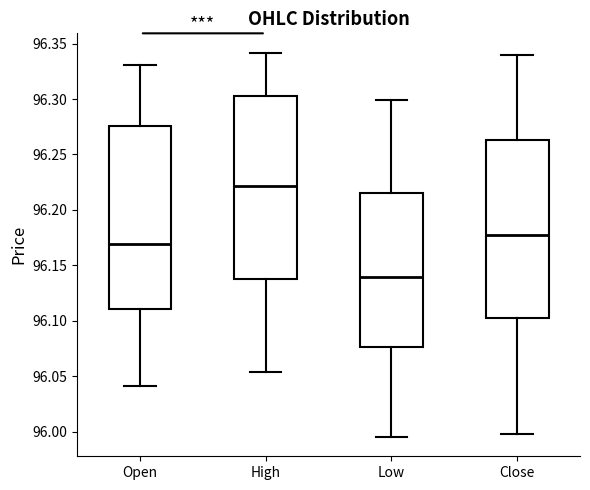

Reading left to right, transcribe this box plot: for each box, give where its median line is, the range the box spans, and where its two whiskers end, as read against the y-axis. The values are not printed on the chart, so give them approximately, as read against the axis.

Open: median 96.170, box 96.110 to 96.275, whiskers 96.040 to 96.330
High: median 96.220, box 96.140 to 96.305, whiskers 96.055 to 96.340
Low: median 96.140, box 96.075 to 96.215, whiskers 95.995 to 96.300
Close: median 96.175, box 96.100 to 96.265, whiskers 96.000 to 96.340